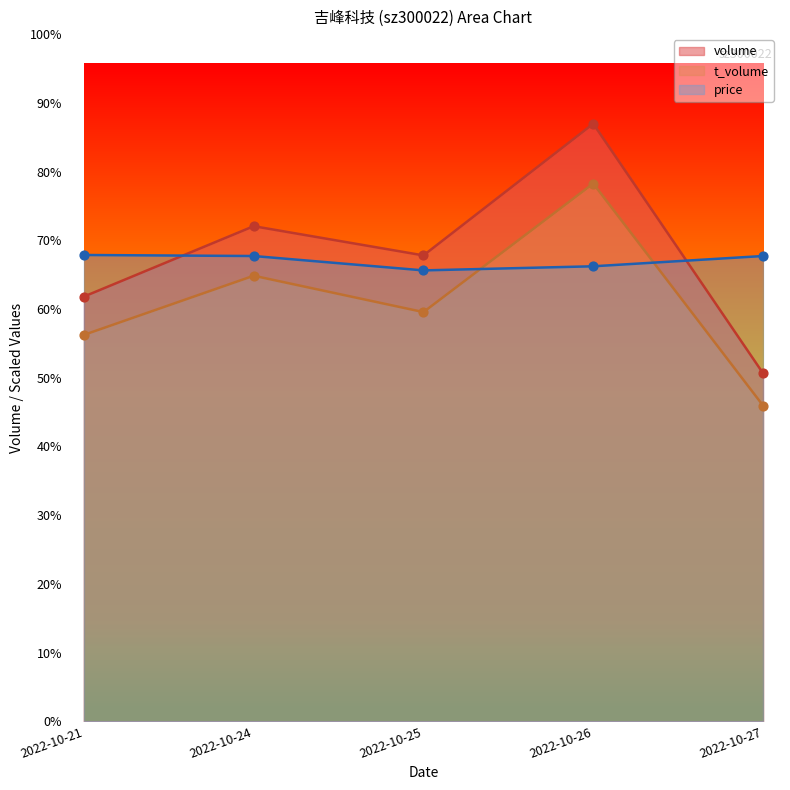

What is the total value across all series at 2022-10-27?

109925